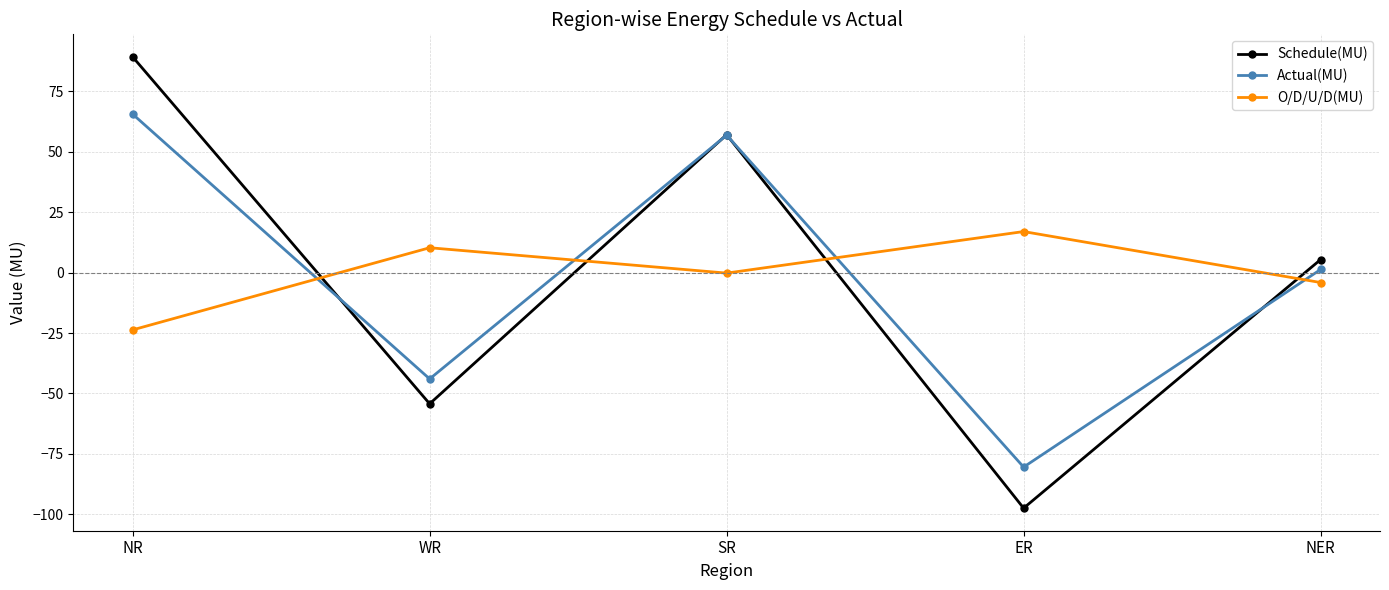

What is the label of the 2nd point from the left?

WR